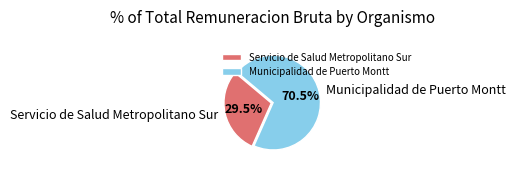

What is the total percentage of Municipalidad de Puerto Montt and Servicio de Salud Metropolitano Sur?

100.0%